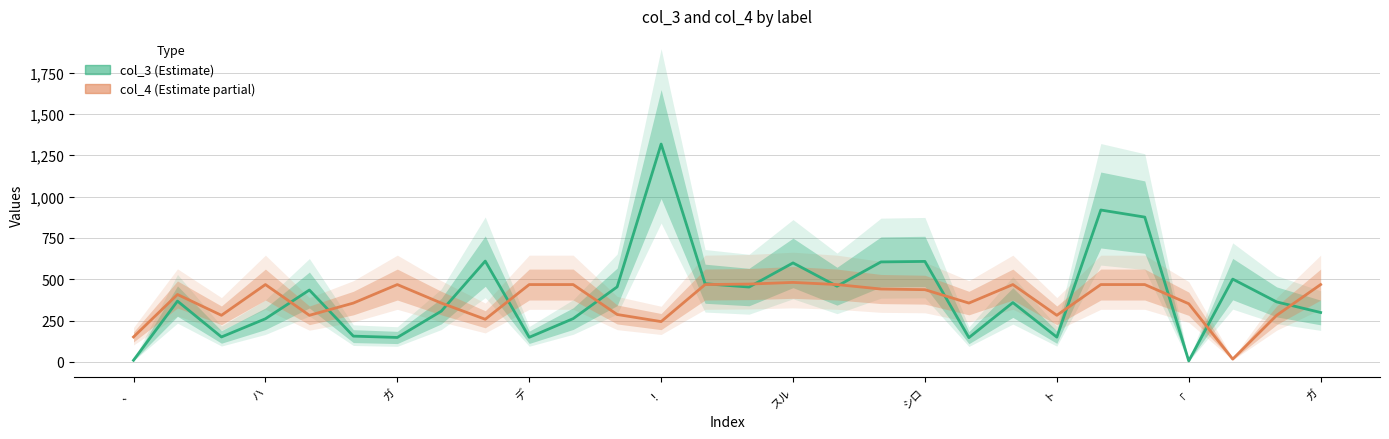

What is the difference between the col_3 values at モ and デ?

113